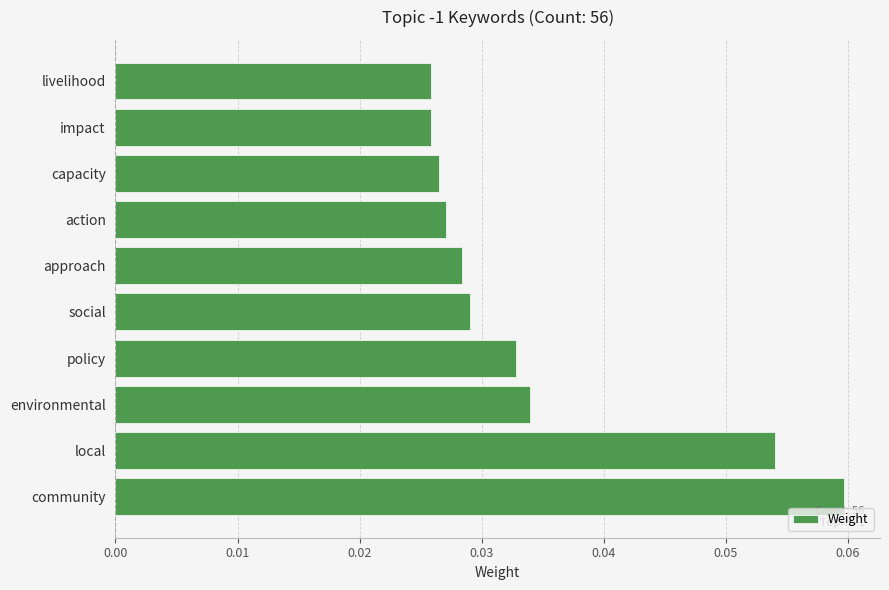

Which category has the highest value across all series?

community